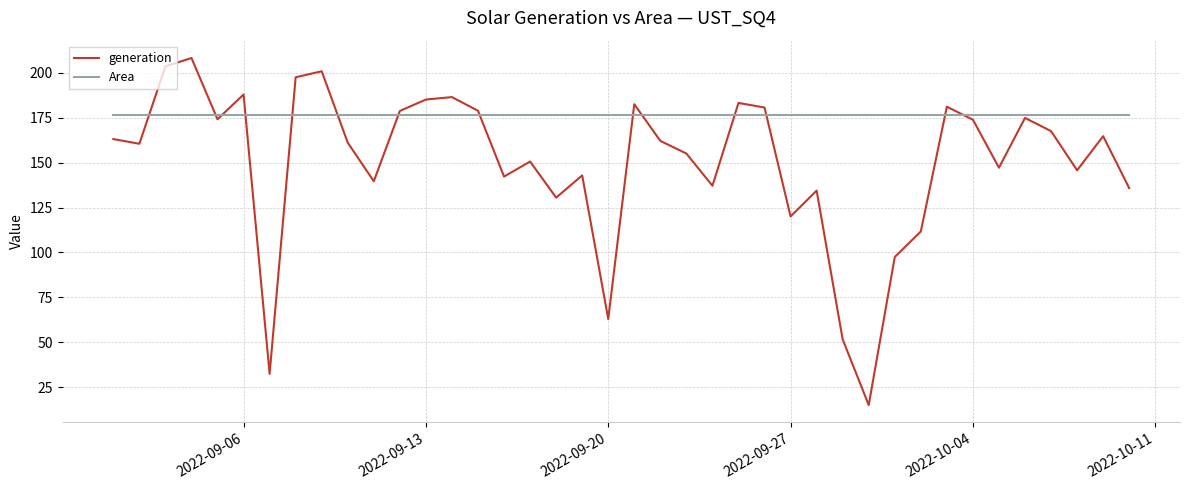

What is the smallest value displayed?

15.0